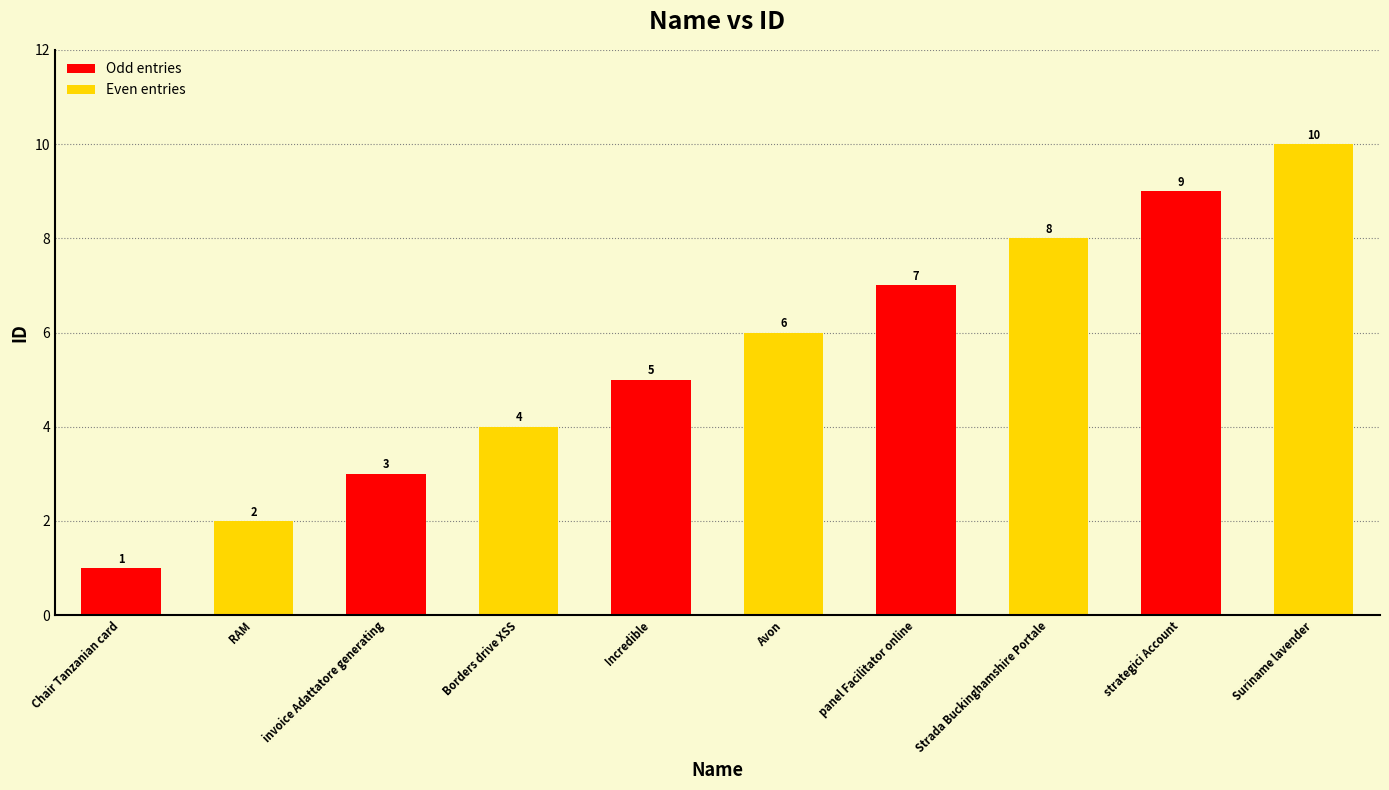

What is the label of the 6th bar from the right?

Incredible